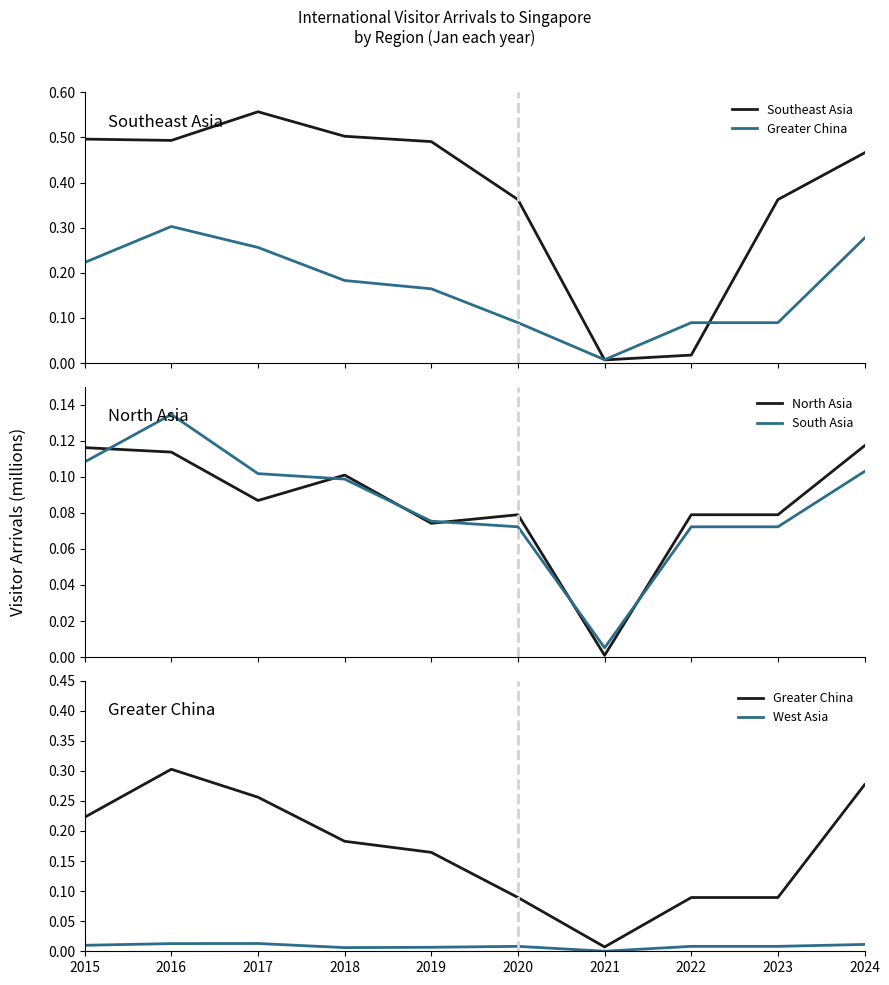

Reading right to left, what are all the values shown in this chart?

Southeast Asia: 0.5	0.4	0.0	0.0	0.4	0.5	0.5	0.6	0.5	0.5
Greater China: 0.3	0.1	0.1	0.0	0.1	0.2	0.2	0.3	0.3	0.2
North Asia: 0.1	0.1	0.1	0.0	0.1	0.1	0.1	0.1	0.1	0.1
South Asia: 0.1	0.1	0.1	0.0	0.1	0.1	0.1	0.1	0.1	0.1
West Asia: 0.0	0.0	0.0	0.0	0.0	0.0	0.0	0.0	0.0	0.0